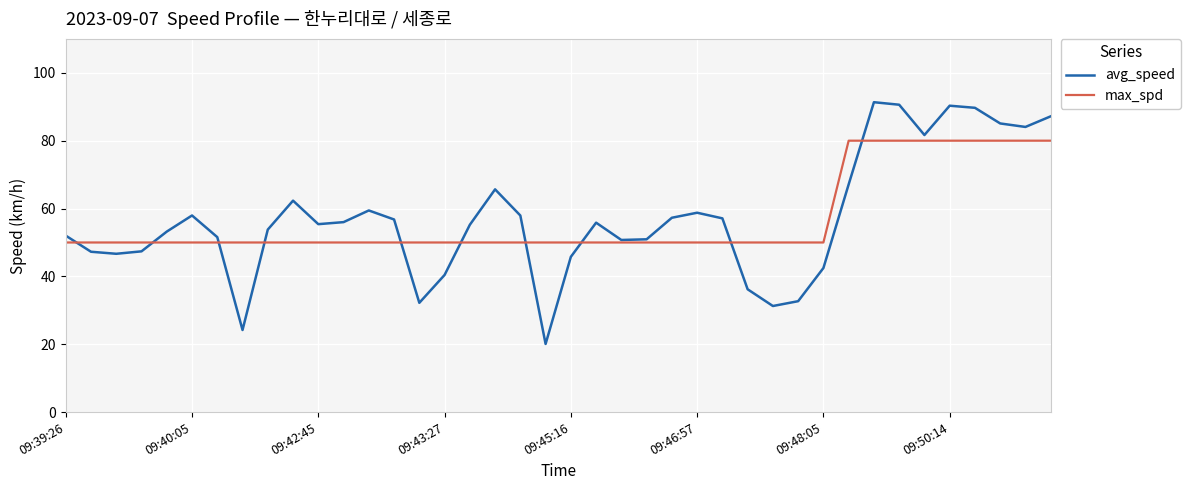

List the series in order of their peak value, lowest first.

max_spd, avg_speed